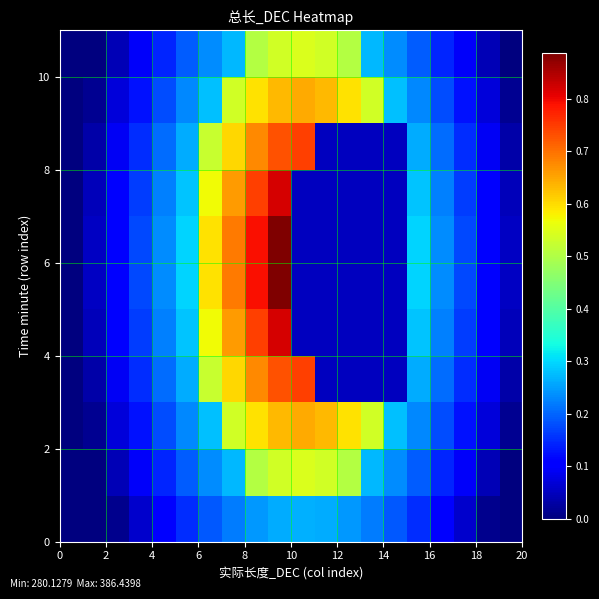

How many data points does each series have?

20